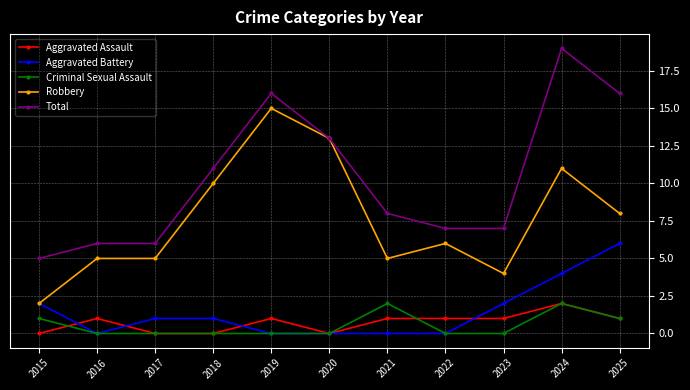

What are all the series names shown in the legend?

Aggravated Assault, Aggravated Battery, Criminal Sexual Assault, Robbery, Total